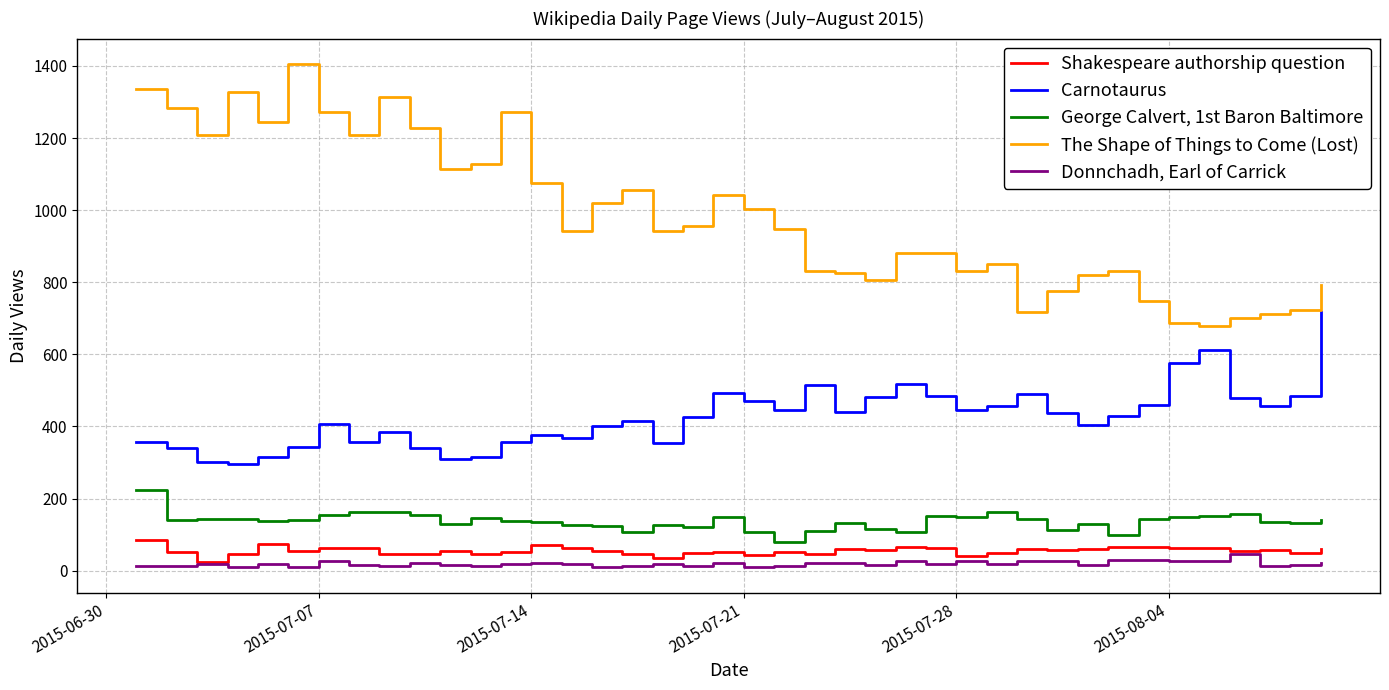

True or false: Carnotaurus and Shakespeare authorship question cross at least once.

False